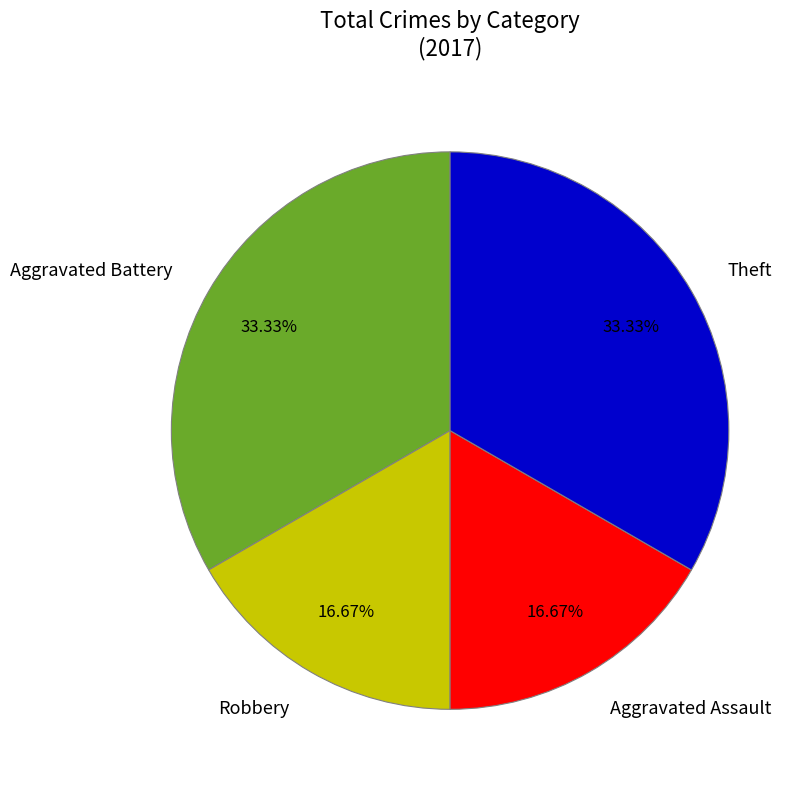

Does any single category account for the majority?

No